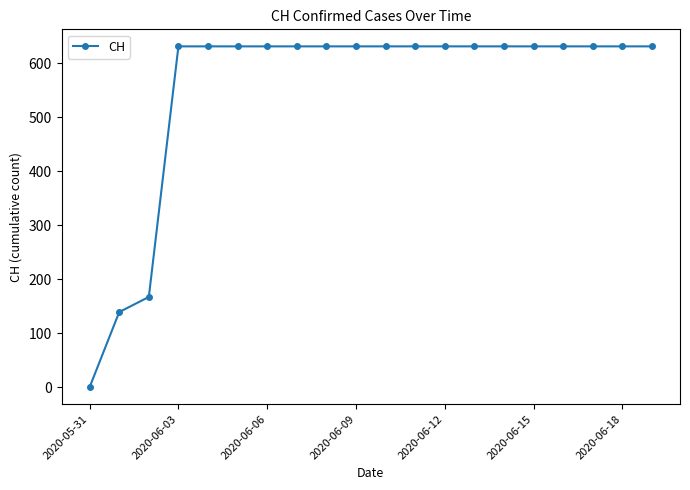

What is the value of the 12th point from the left?

631